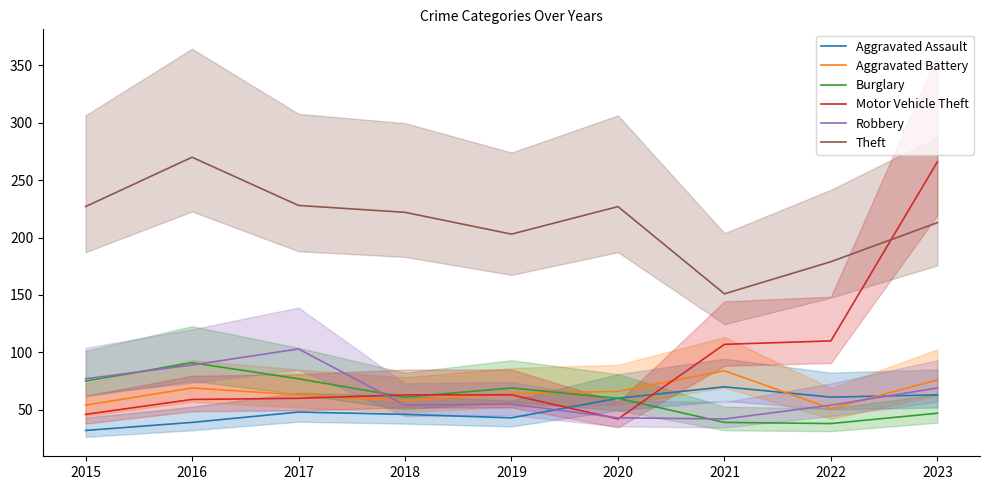

Reading left to right, what are all the values shown in this chart?

Aggravated Assault: 32	39	48	46	43	60	70	61	63
Aggravated Battery: 54	69	63	58	64	66	84	51	76
Burglary: 75	91	77	61	69	60	39	38	47
Motor Vehicle Theft: 46	59	60	63	63	42	107	110	266
Robbery: 77	89	103	54	55	43	42	54	69
Theft: 227	270	228	222	203	227	151	179	213